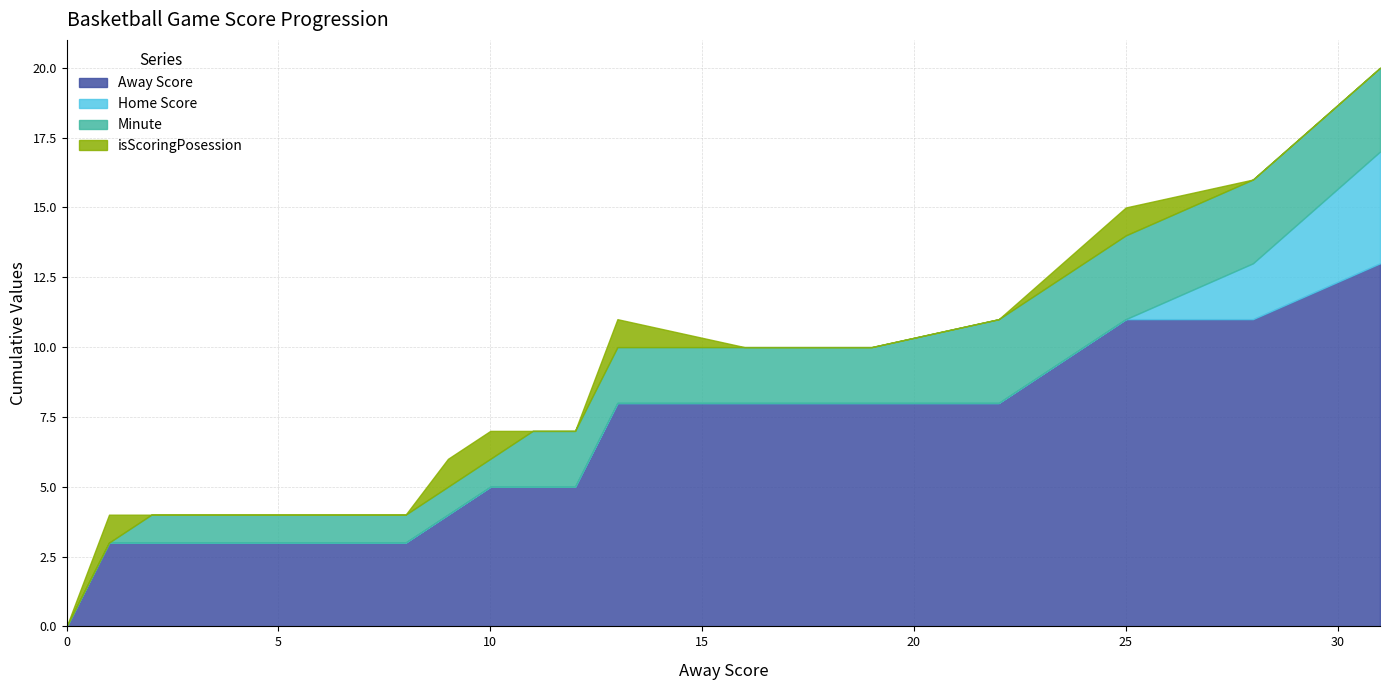

What are all the series names shown in the legend?

Away Score, Home Score, Minute, isScoringPosession